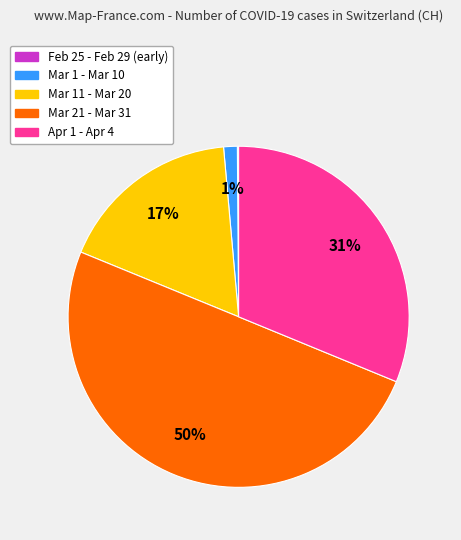

To the nearest percent, what is the average slice percentage?

20%